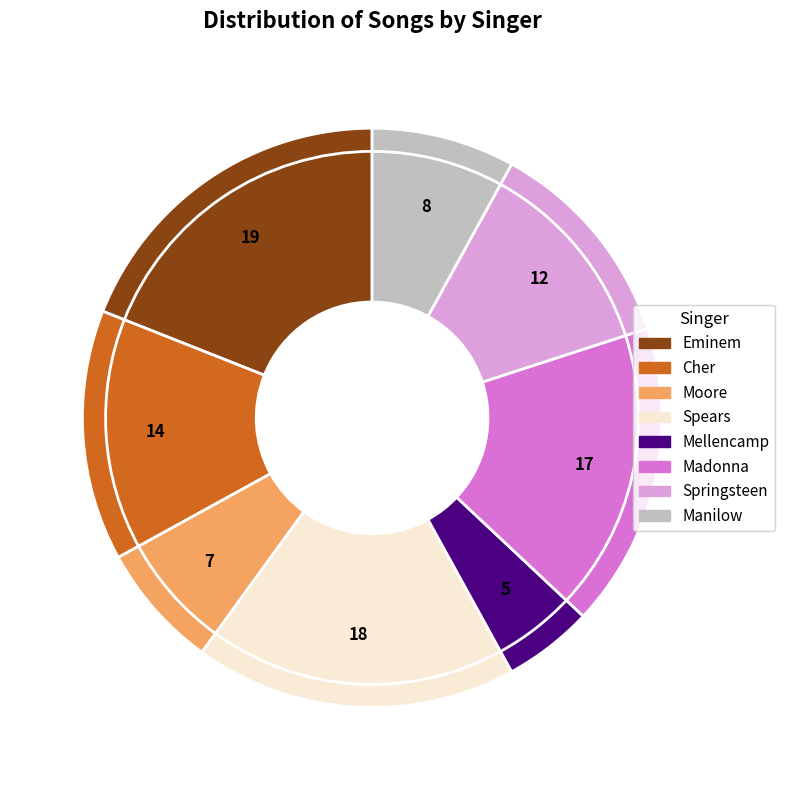

Which has a higher value, Madonna or Moore?

Madonna